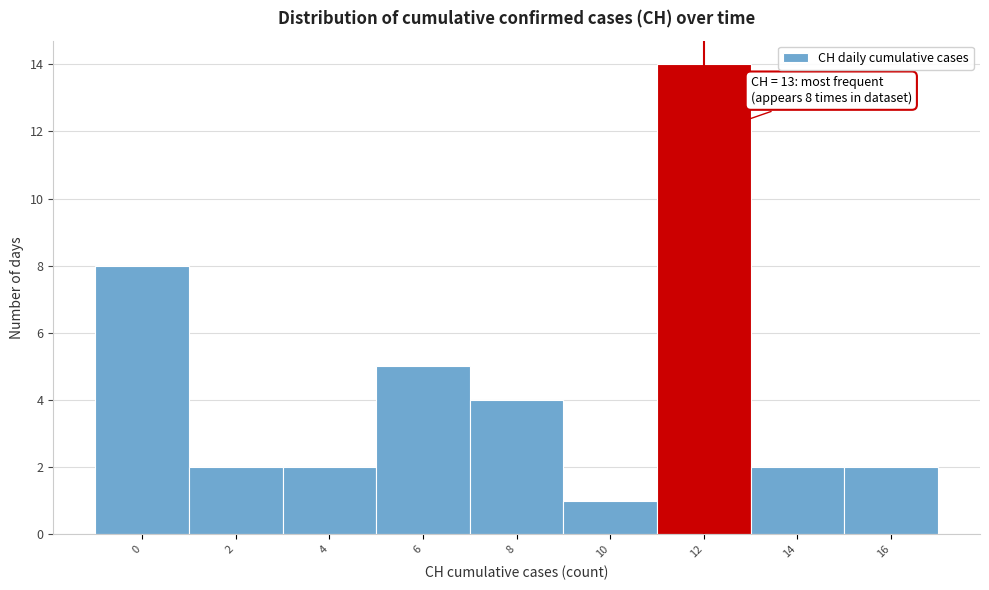

Reading left to right, extract all data points from this chart.

8	2	2	5	4	1	14	2	2